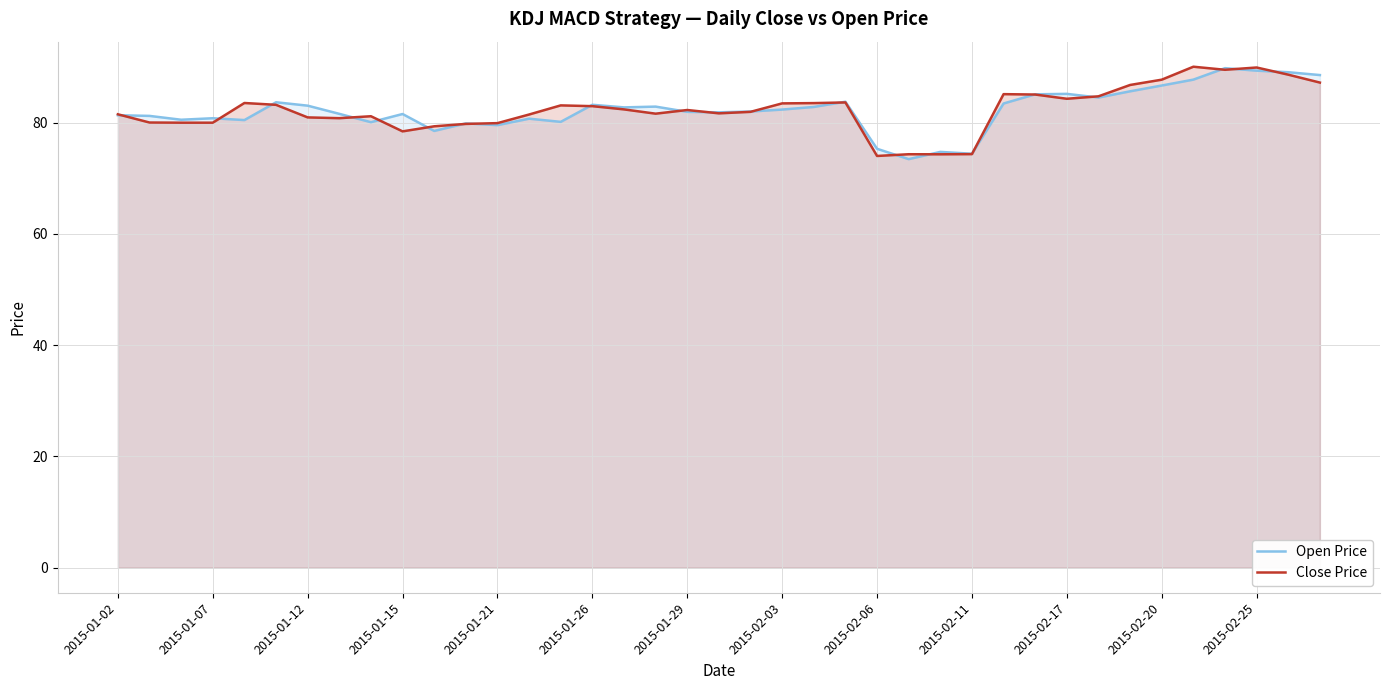

What is the highest value of the Open Price series?

89.8